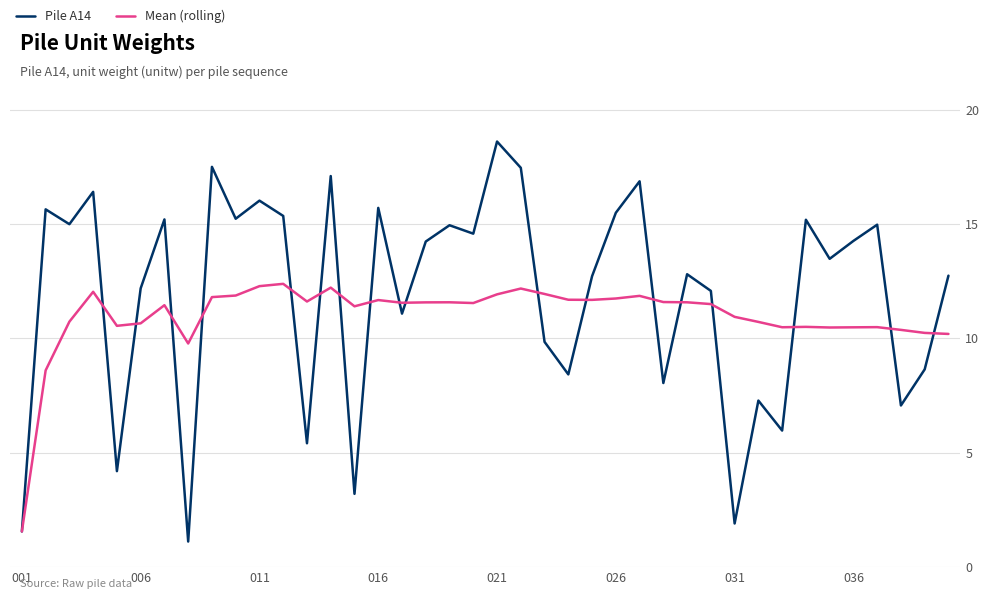

What is the minimum value for Pile A14?

1.1